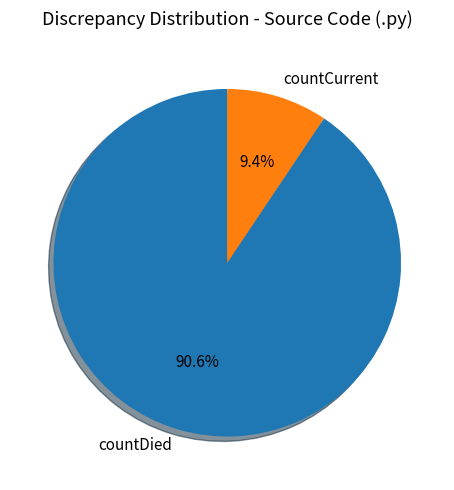

Which category has the smallest portion of the pie?

countCurrent